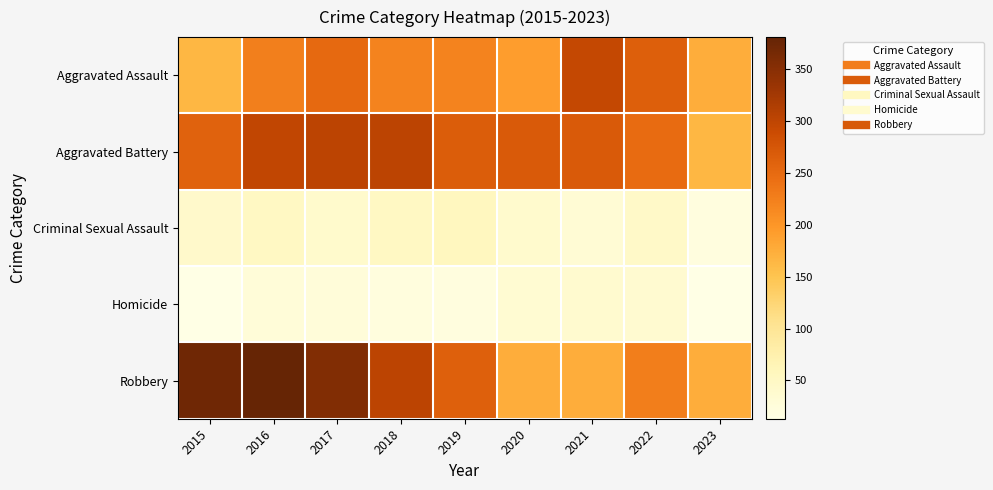

Between 2018 and 2019, which is larger?

2018